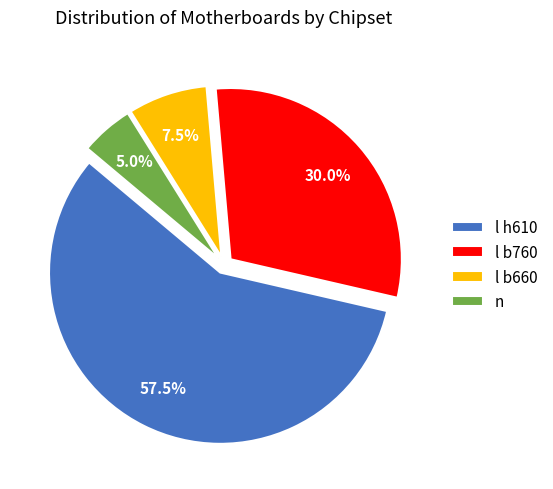

Between l h610 and n, which is larger?

l h610